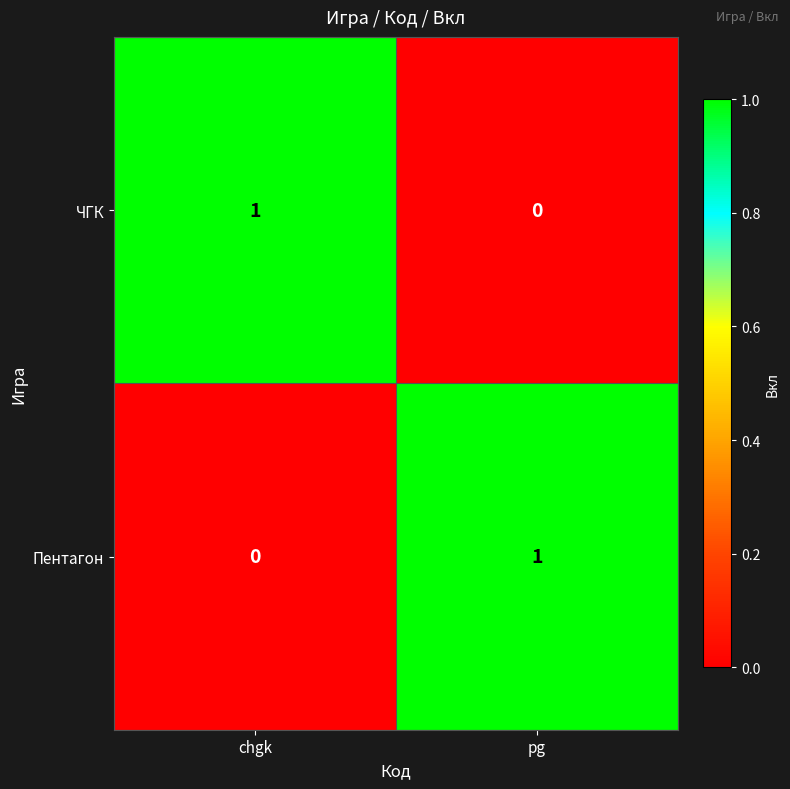

At chgk, list the series in order from largest to smallest.

ЧГК, Пентагон